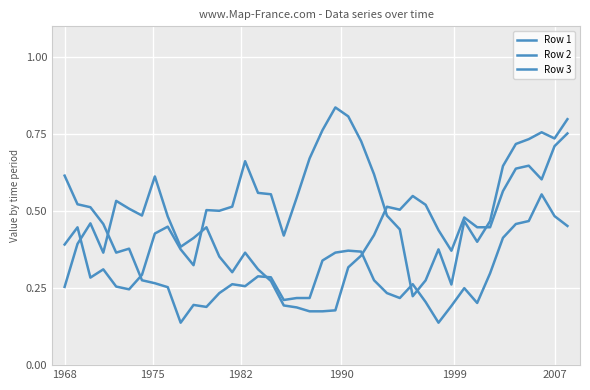

How many lines are shown in the chart?

3